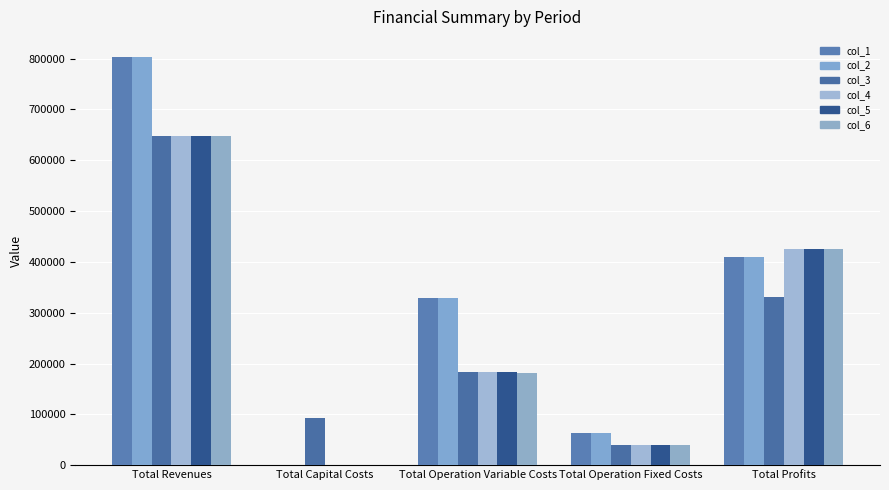

How many series are shown in this chart?

6